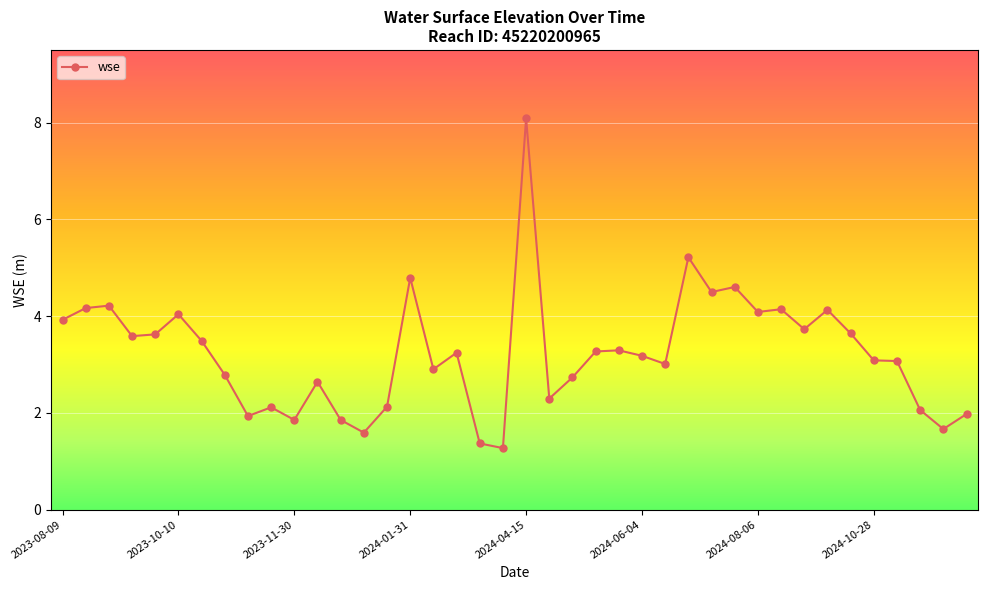

What is the smallest value displayed?

1.3